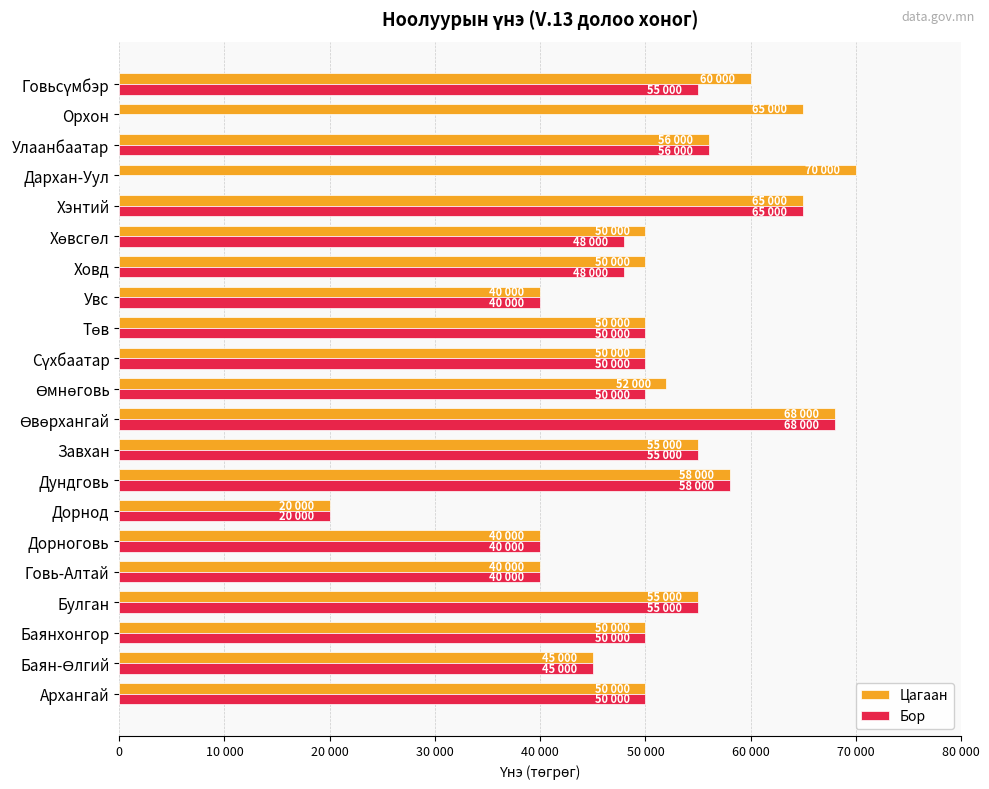

What are all the series names shown in the legend?

Цагаан, Бор